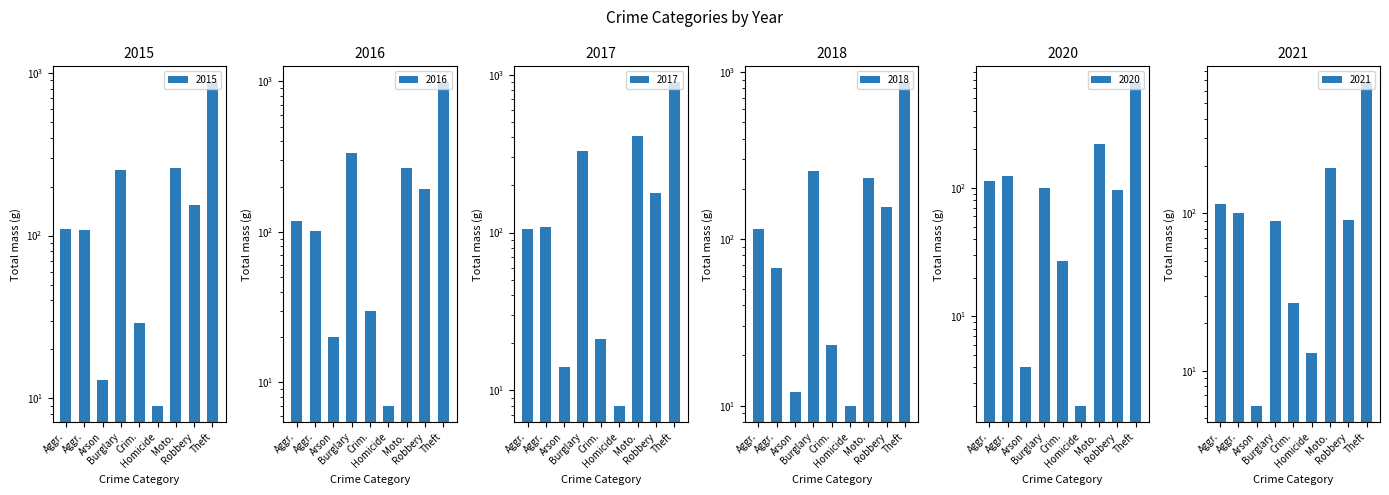

At Aggr., list the series in order from smallest to largest.

2017, 2015, 2020, 2018, 2021, 2016